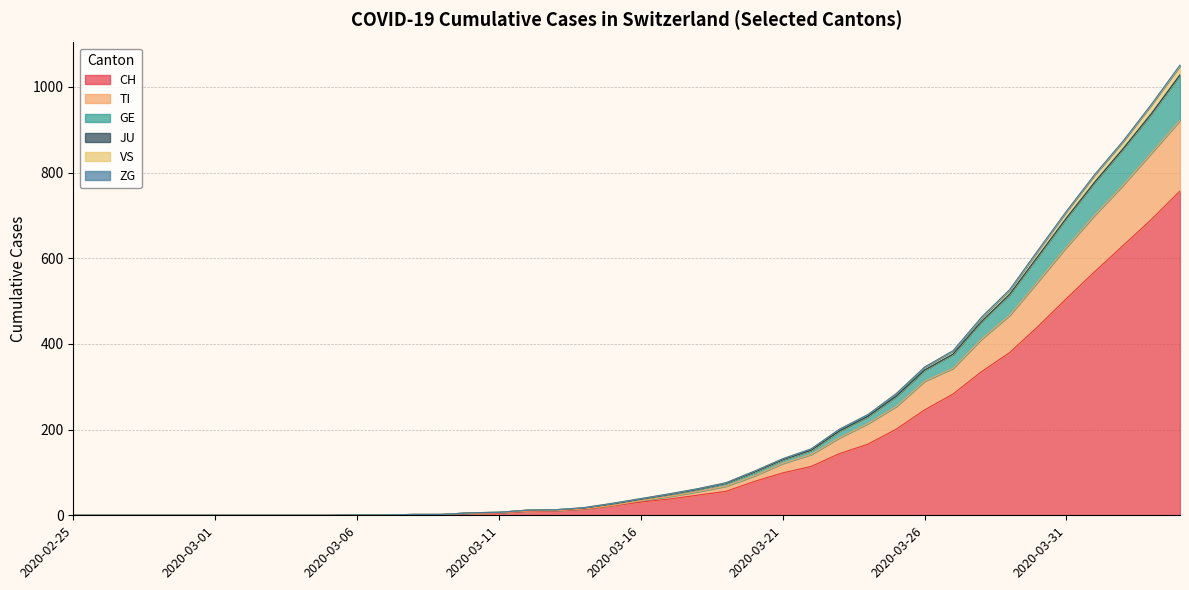

How many lines are shown in the chart?

6